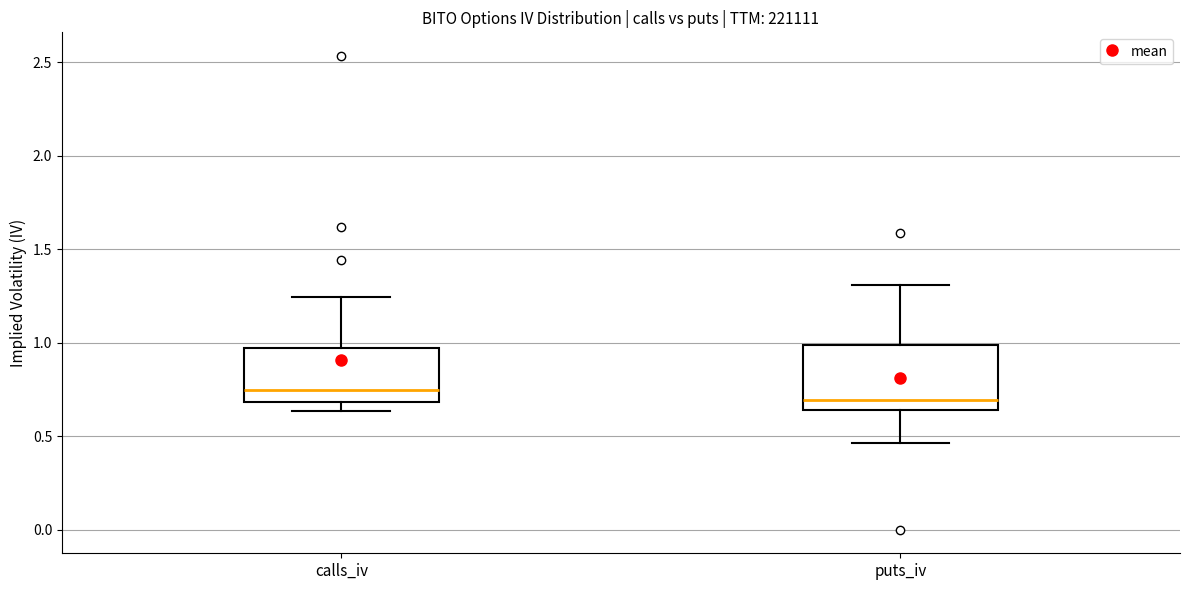

Reading left to right, transcribe this box plot: for each box, give where its median line is, the range the box spans, and where its two whiskers end, as read against the y-axis. The values are not printed on the chart, so give them approximately, as read against the axis.

calls_iv: median 0.75, box 0.70 to 0.95, whiskers 0.65 to 1.25
puts_iv: median 0.70, box 0.65 to 1.00, whiskers 0.45 to 1.30